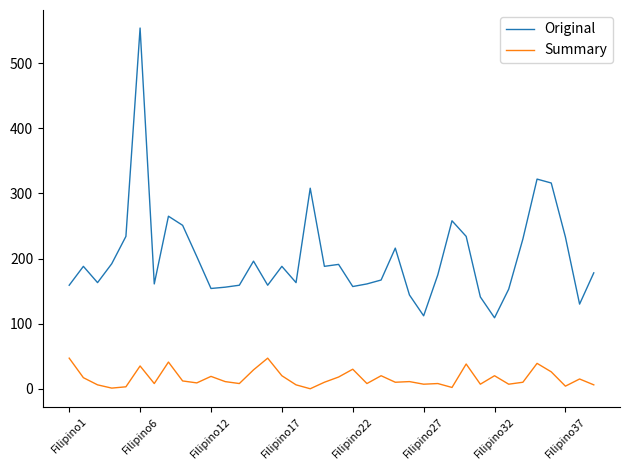

In Summary, how many points are higher than both neighbors (excluding endpoints)?

12